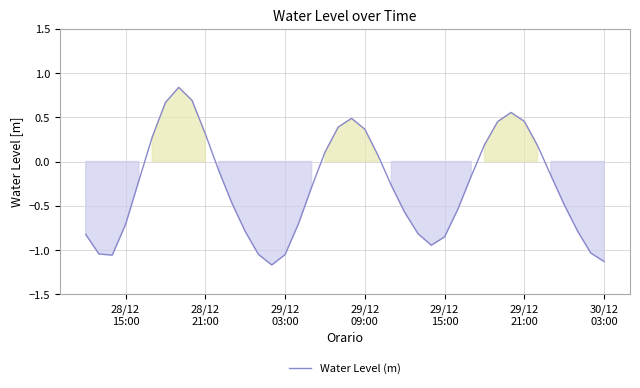

What is the difference between the maximum and minimum values?

2.0